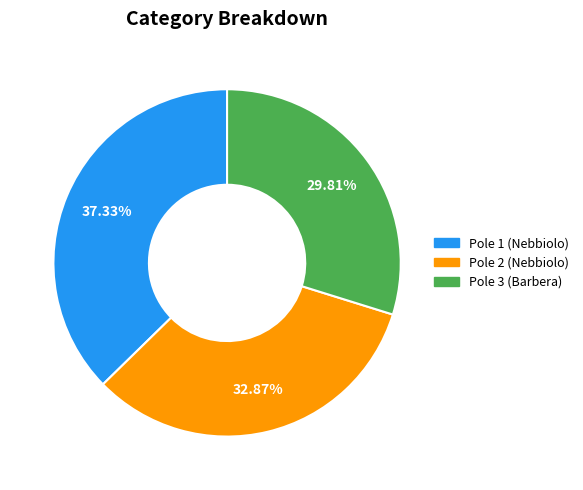

Is there a majority slice in this chart?

No